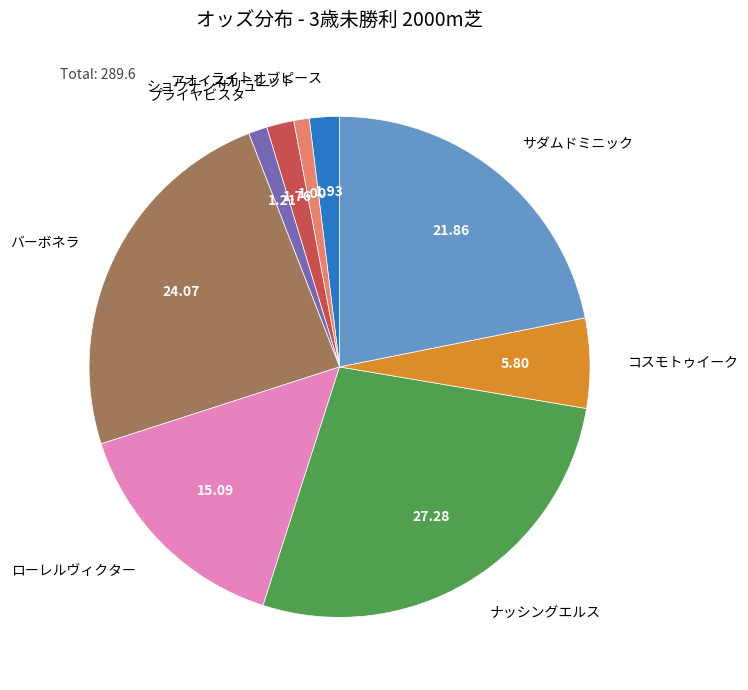

Is the sum of バーボネラ and コスモトゥイーク greater than half?

No